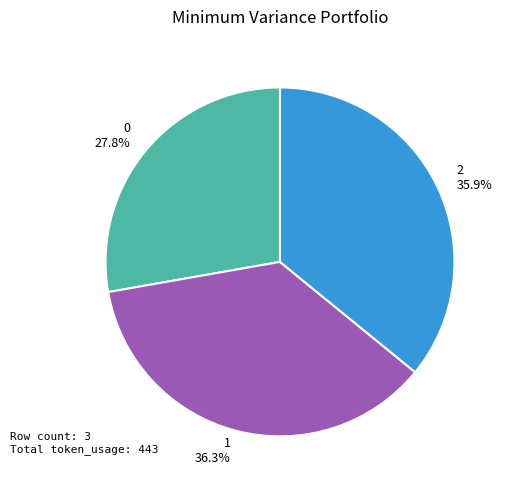

Combined, what portion of the pie is 1 and 2?

72.2%